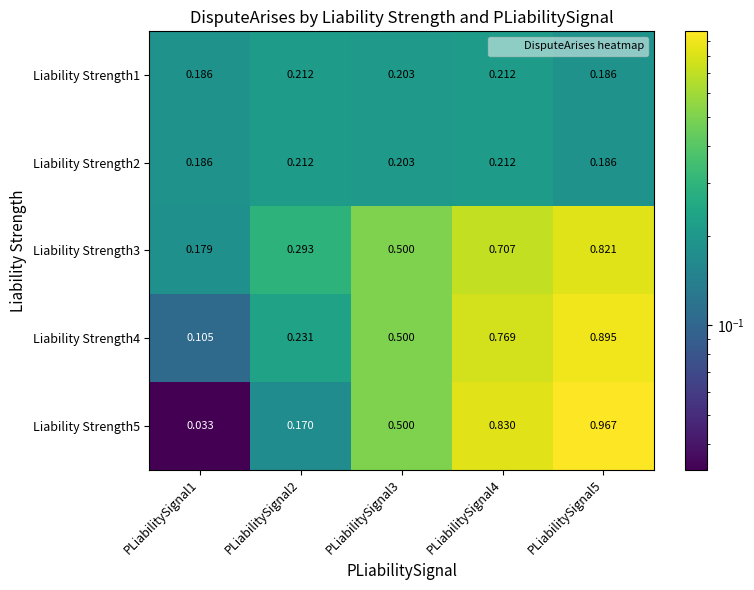

Is the value of Liability Strength4 at PLiabilitySignal4 greater than the value of Liability Strength2 at PLiabilitySignal5?

Yes